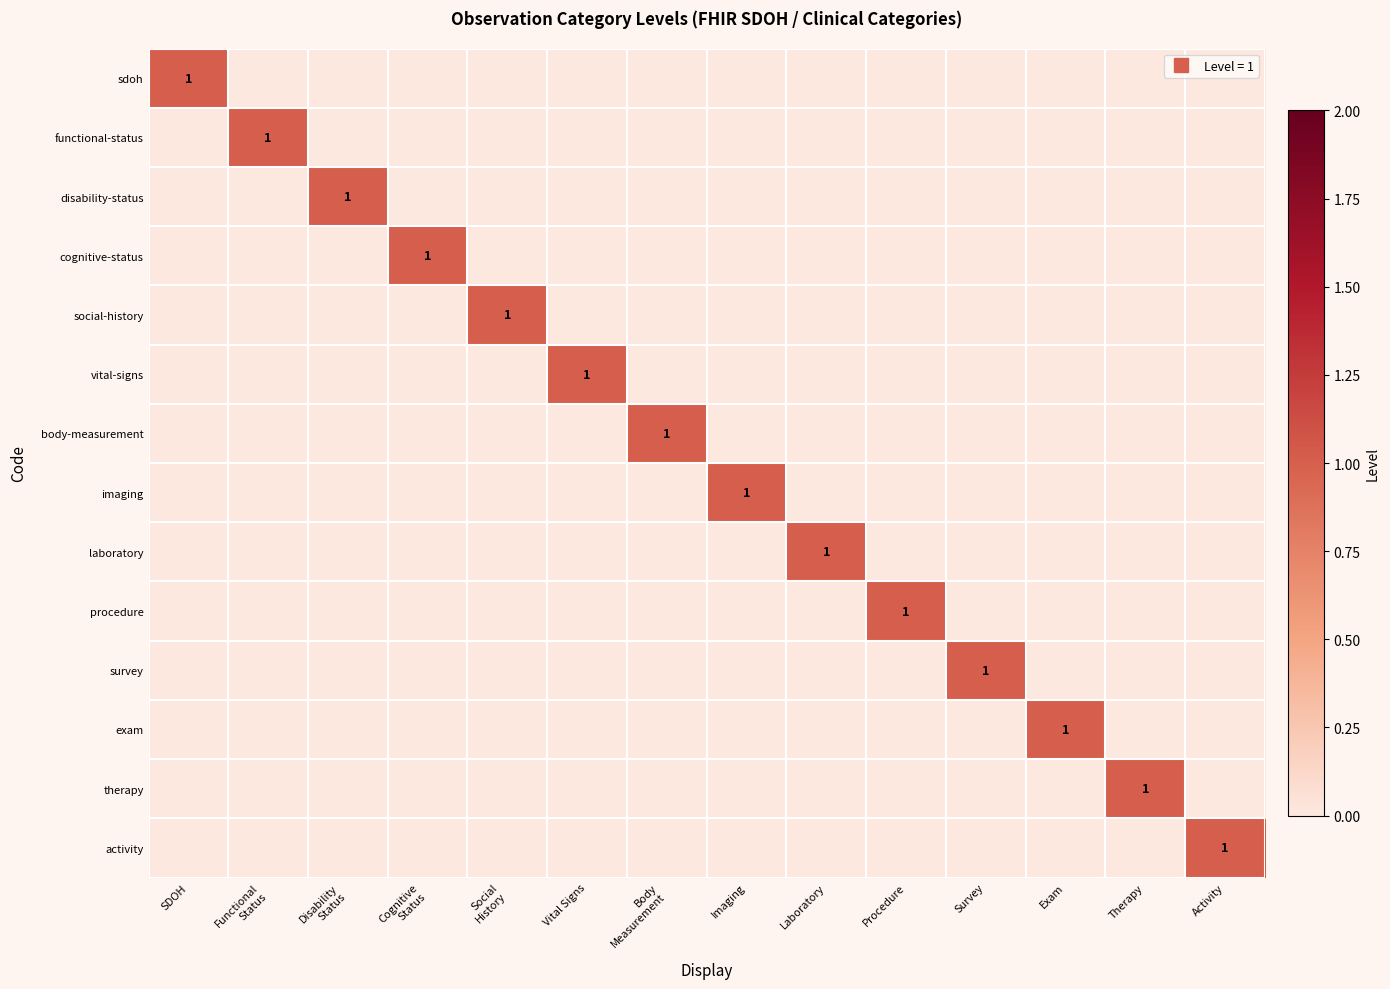

How many series are shown in this chart?

14